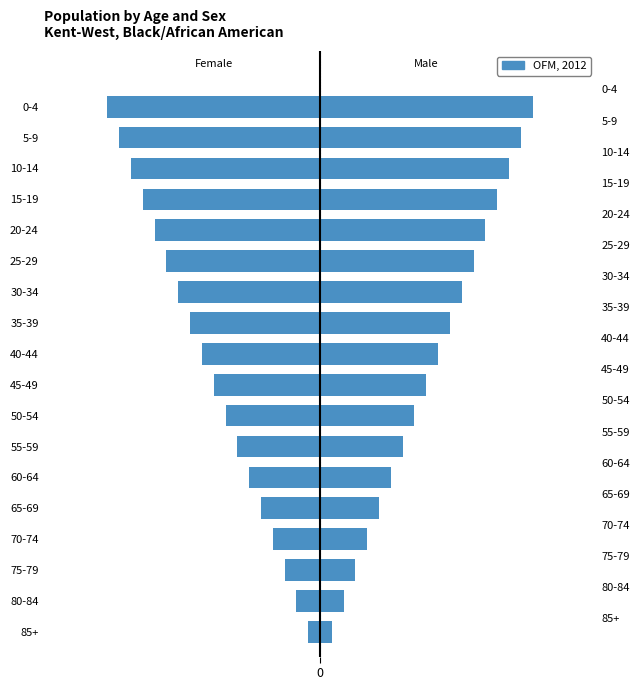

How many values are below -9?

9